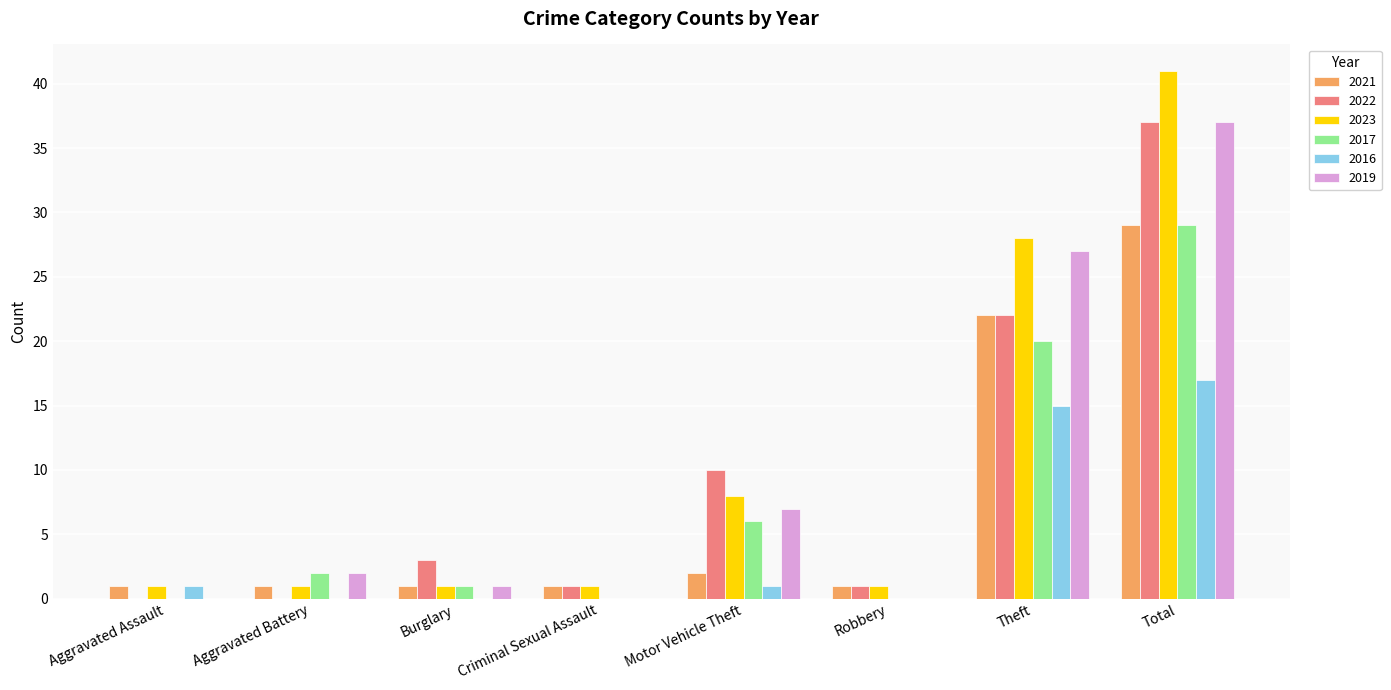

At which label is 2017 closest to 14?

Theft